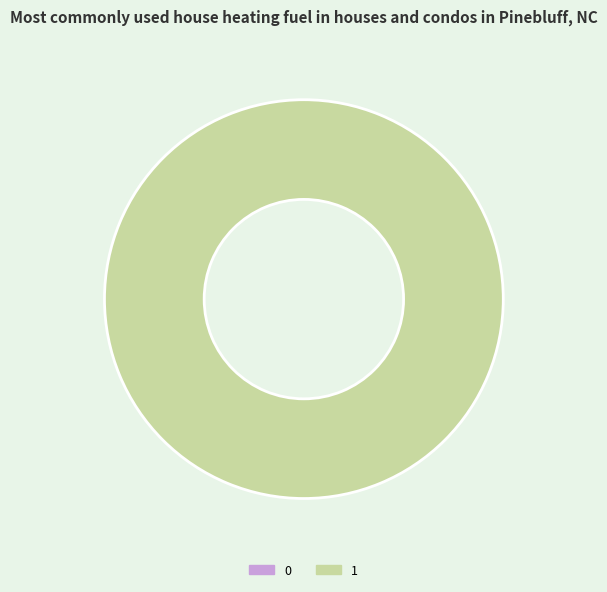

Between 0 and 1, which is larger?

1